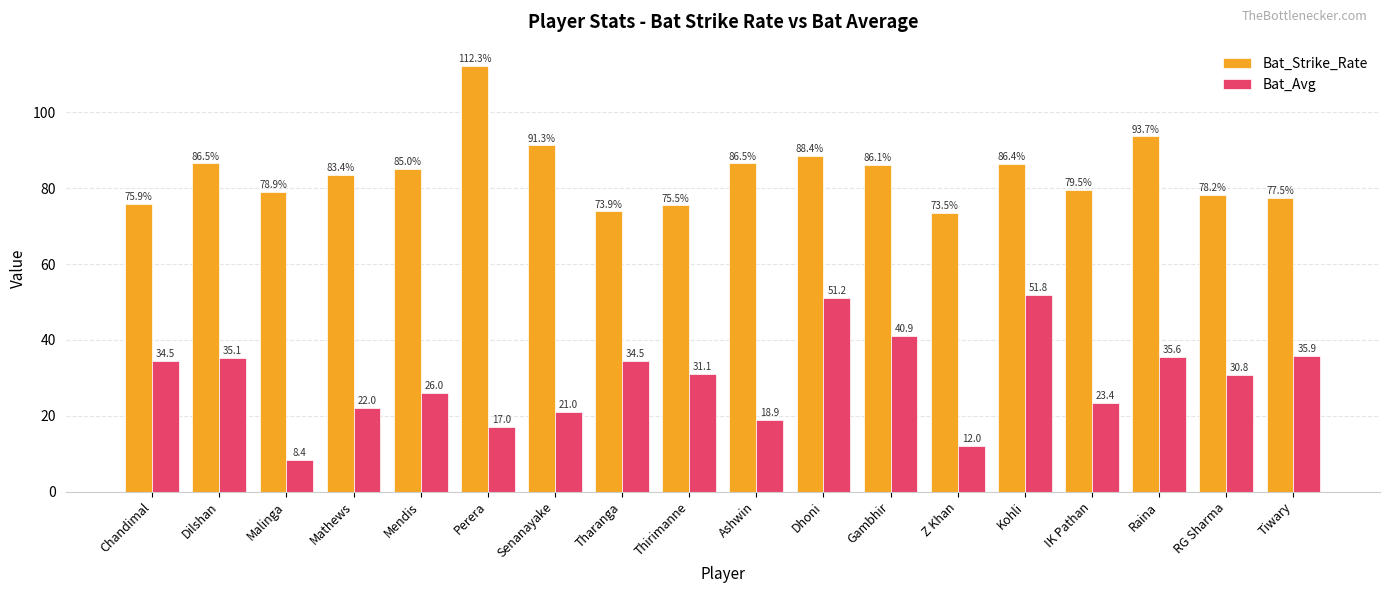

Where does the Bat_Avg series first go above 31?

Chandimal